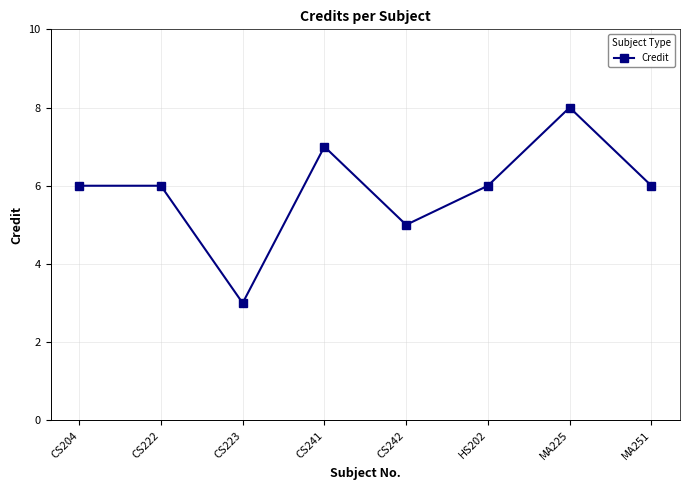

At which category does the data reach its first local valley?

CS223